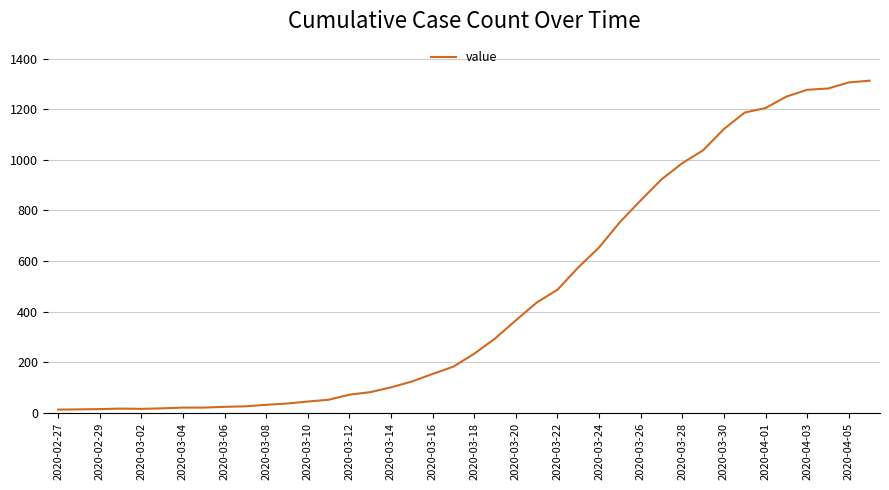

What is the difference between the maximum and minimum values?

1300